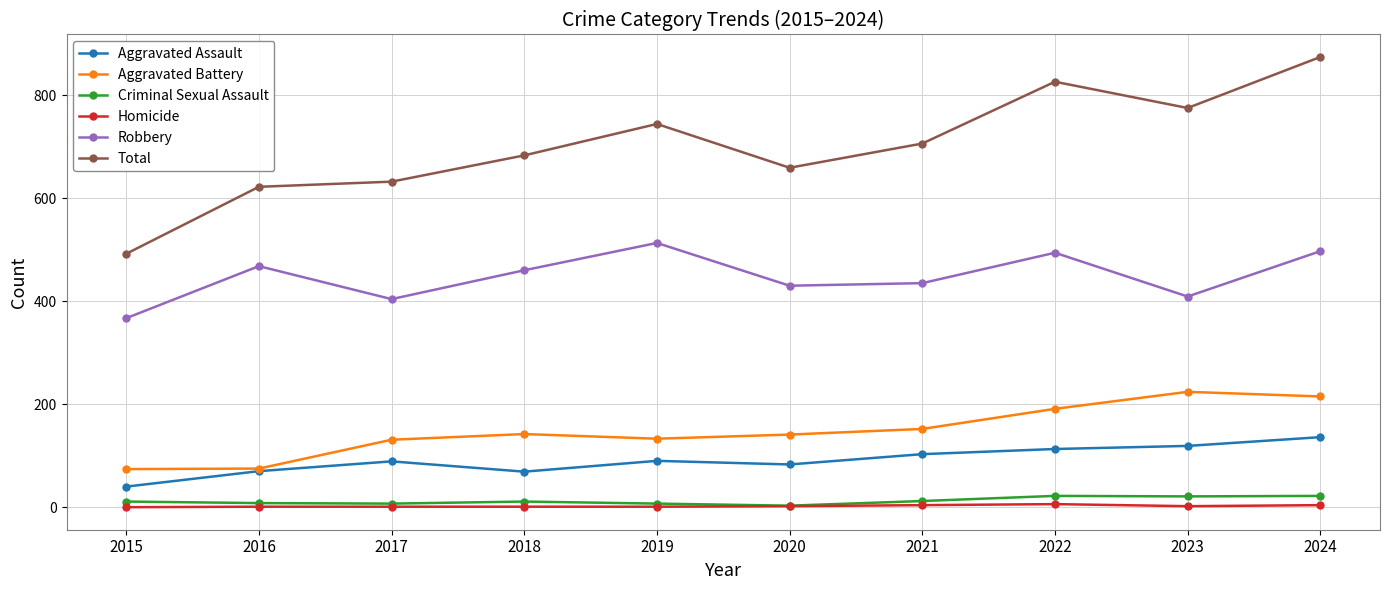

At 2023, list the series in order from smallest to largest.

Homicide, Criminal Sexual Assault, Aggravated Assault, Aggravated Battery, Robbery, Total